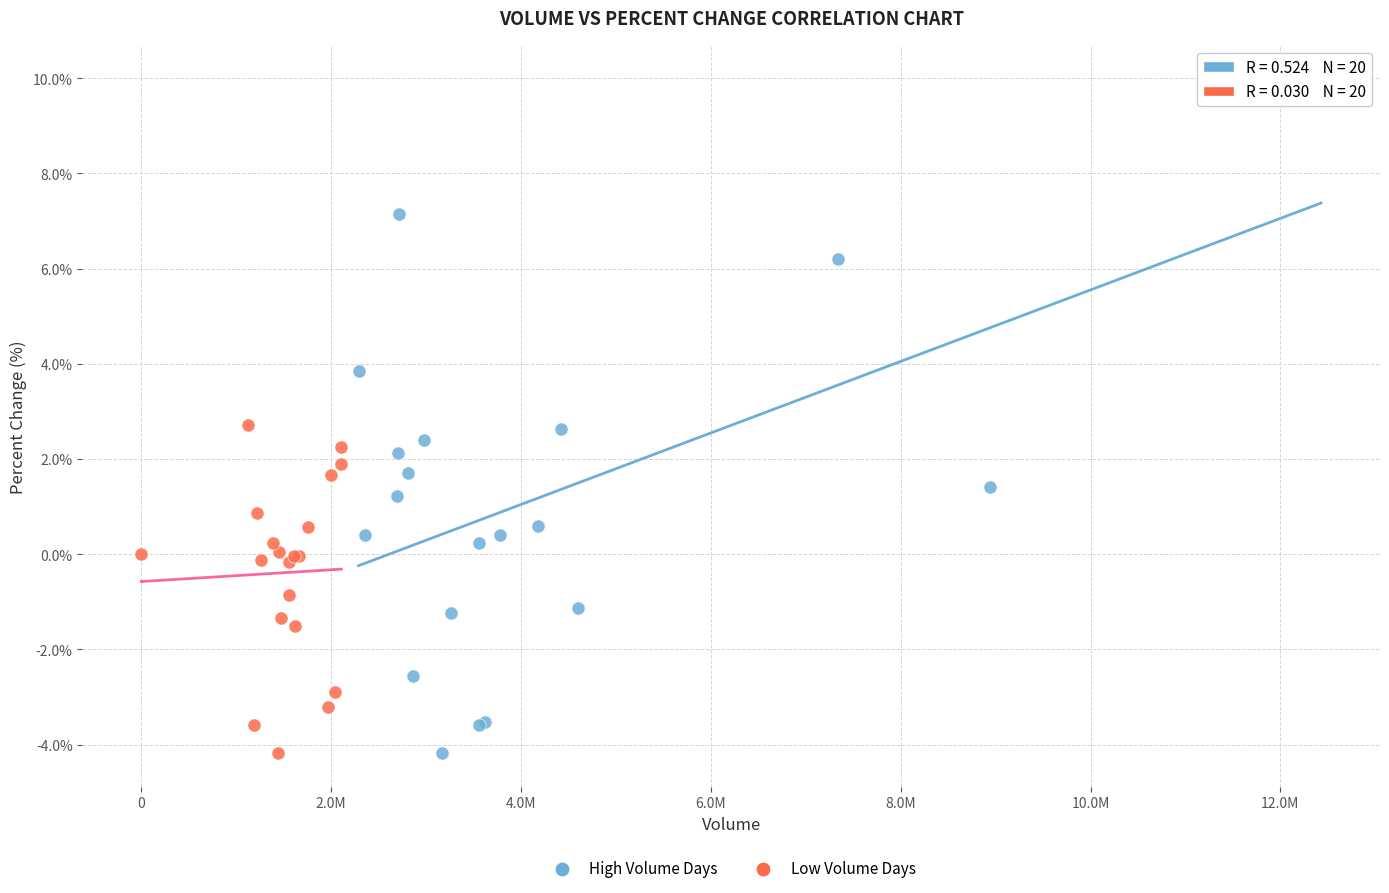

Which series has the widest spread of Y values?

High Volume Days